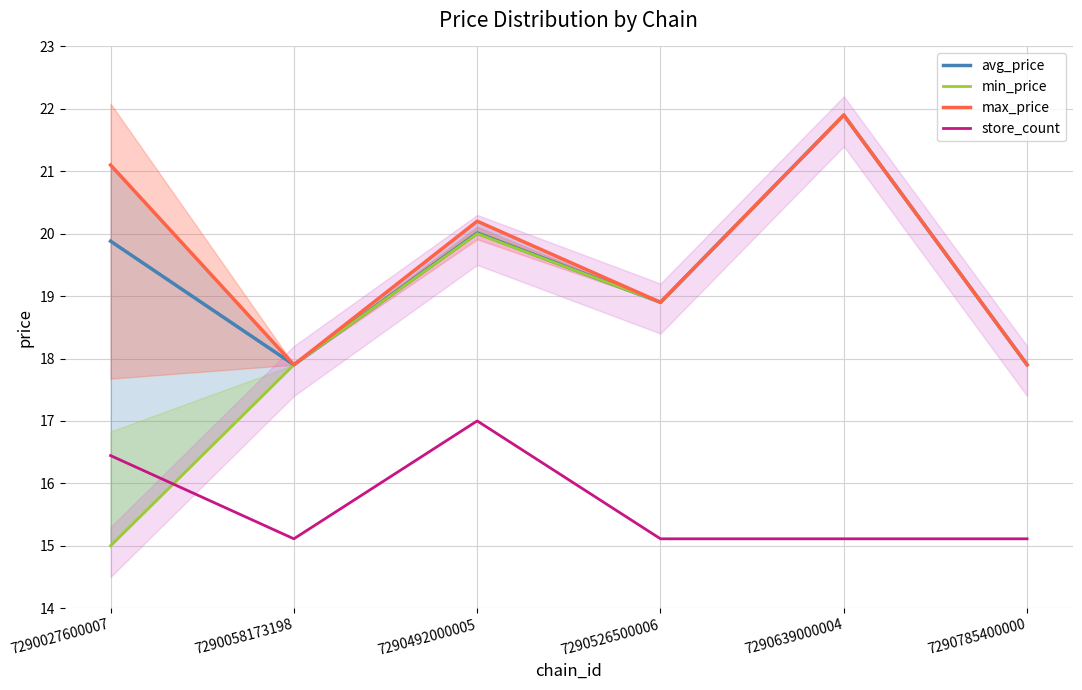

Which label corresponds to the largest value in the chart?

7290639000004